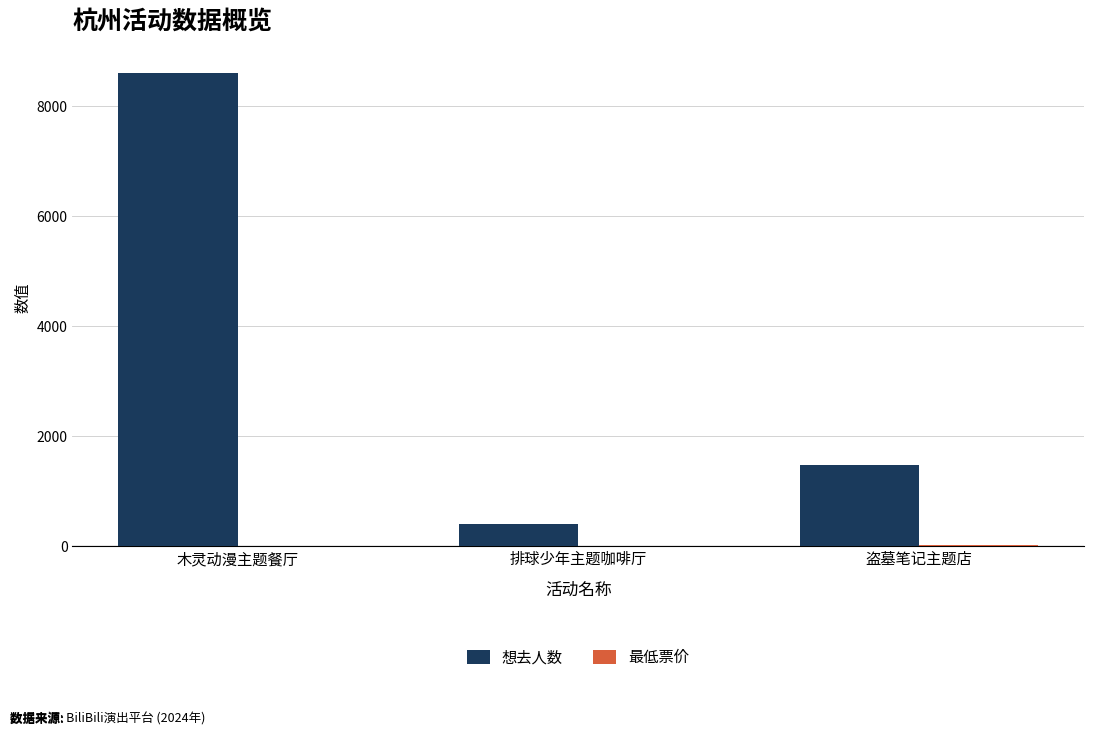

Which category has the highest value across all series?

木灵动漫主题餐厅